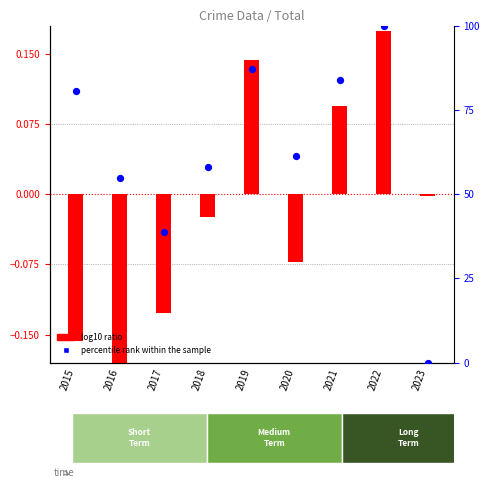

Is the value of log10 ratio at 2018 greater than the value of percentile rank within sample at 2015?

No